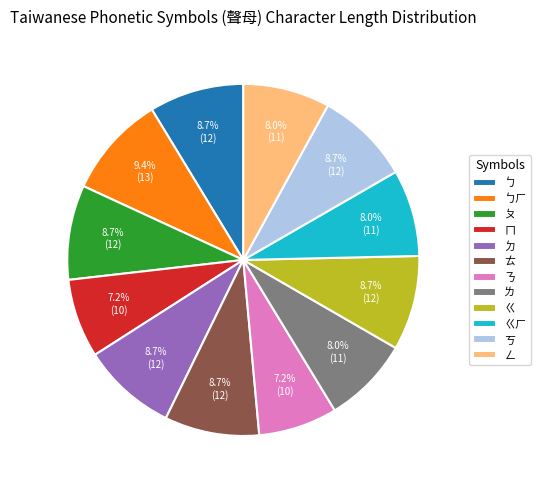

How many segments does this pie chart have?

12